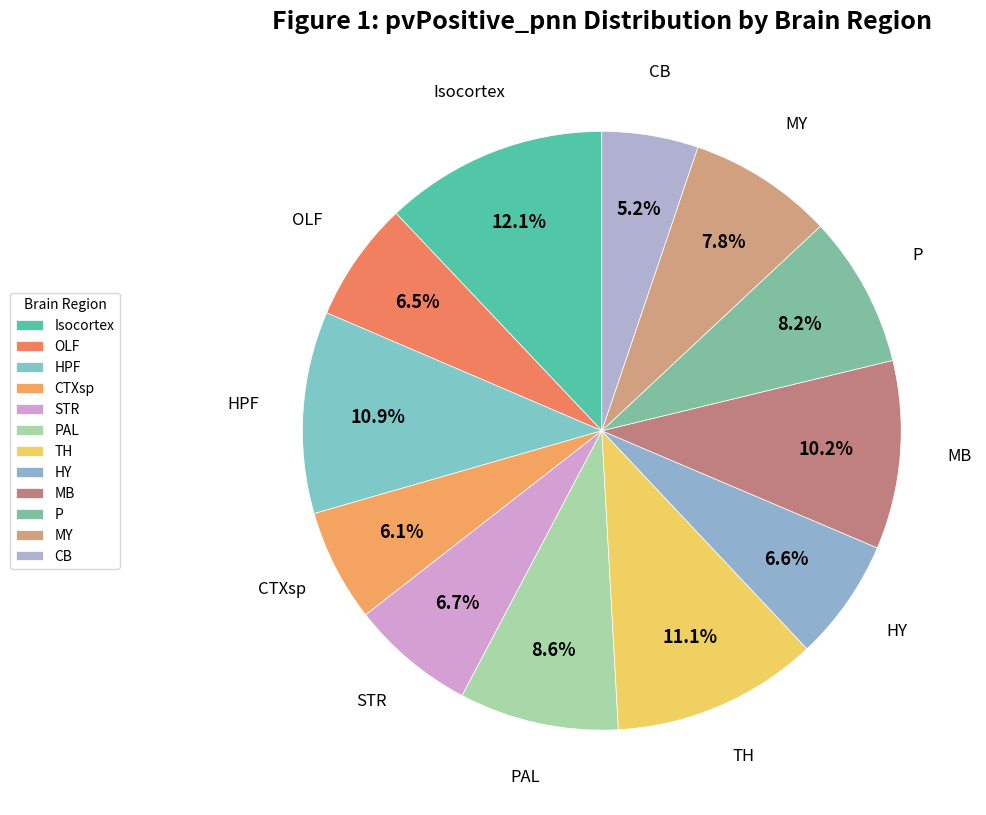

To the nearest percent, what is the combined percentage of CTXsp and MY?

14%